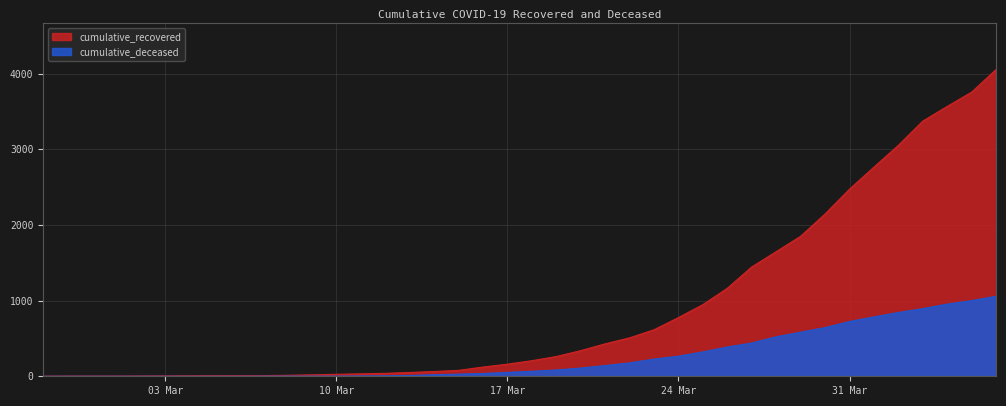

What is the sum of the cumulative_deceased values at 2020-03-16 and 2020-04-03?

931